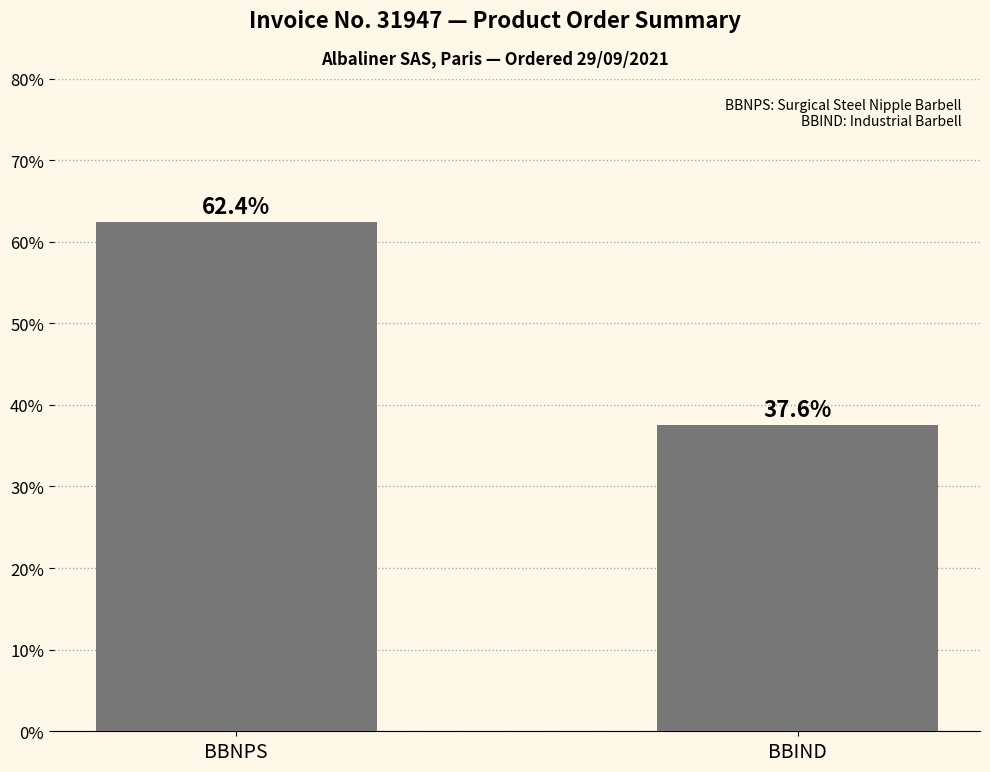

The chart shows a value of 37.6 at BBIND. True or false?

True